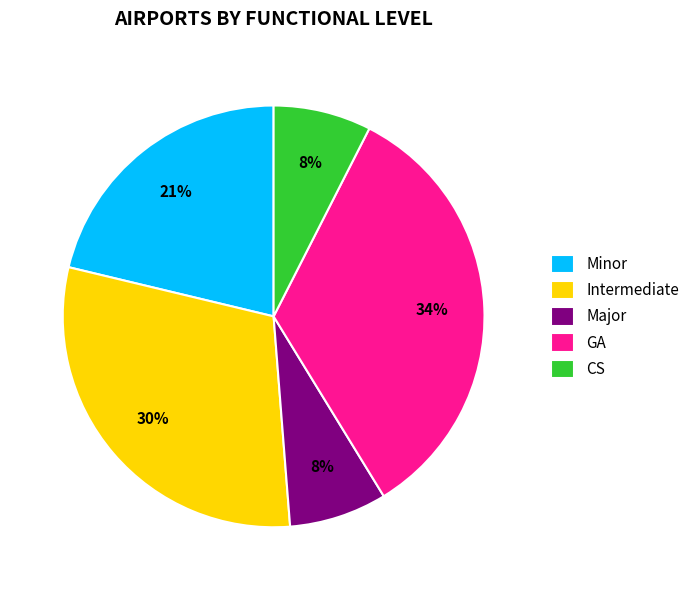

What percentage is the Minor slice, to the nearest percent?

21%